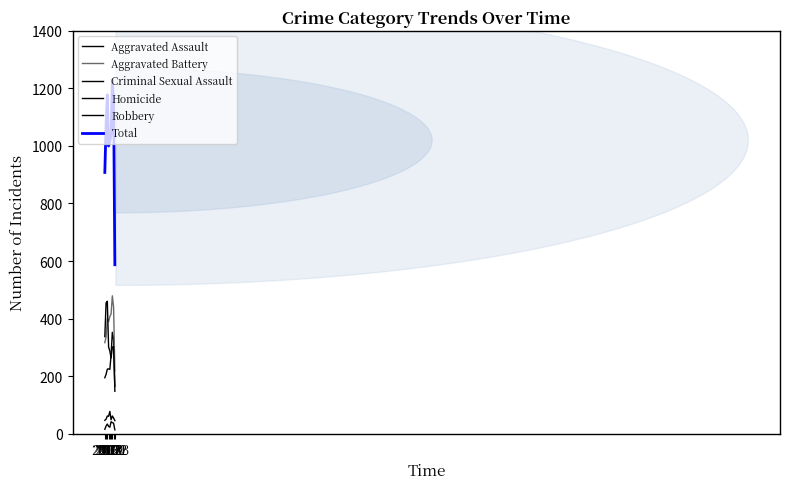

Rank the categories by Aggravated Assault value from highest to lowest.

2021, 2022, 2020, 2018, 2017, 2019, 2016, 2015, 2023